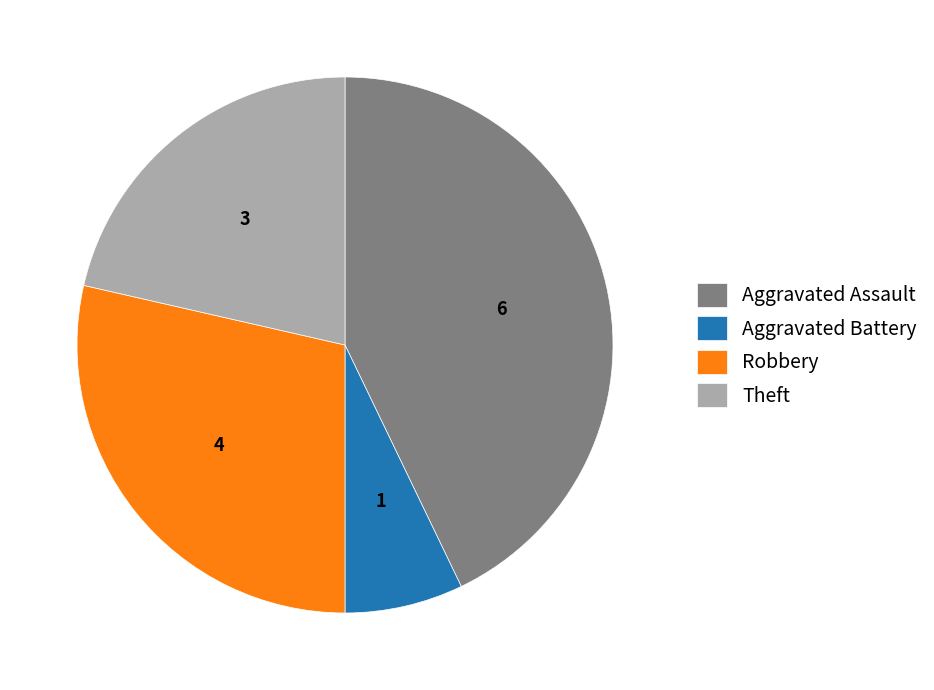

How many segments does this pie chart have?

4